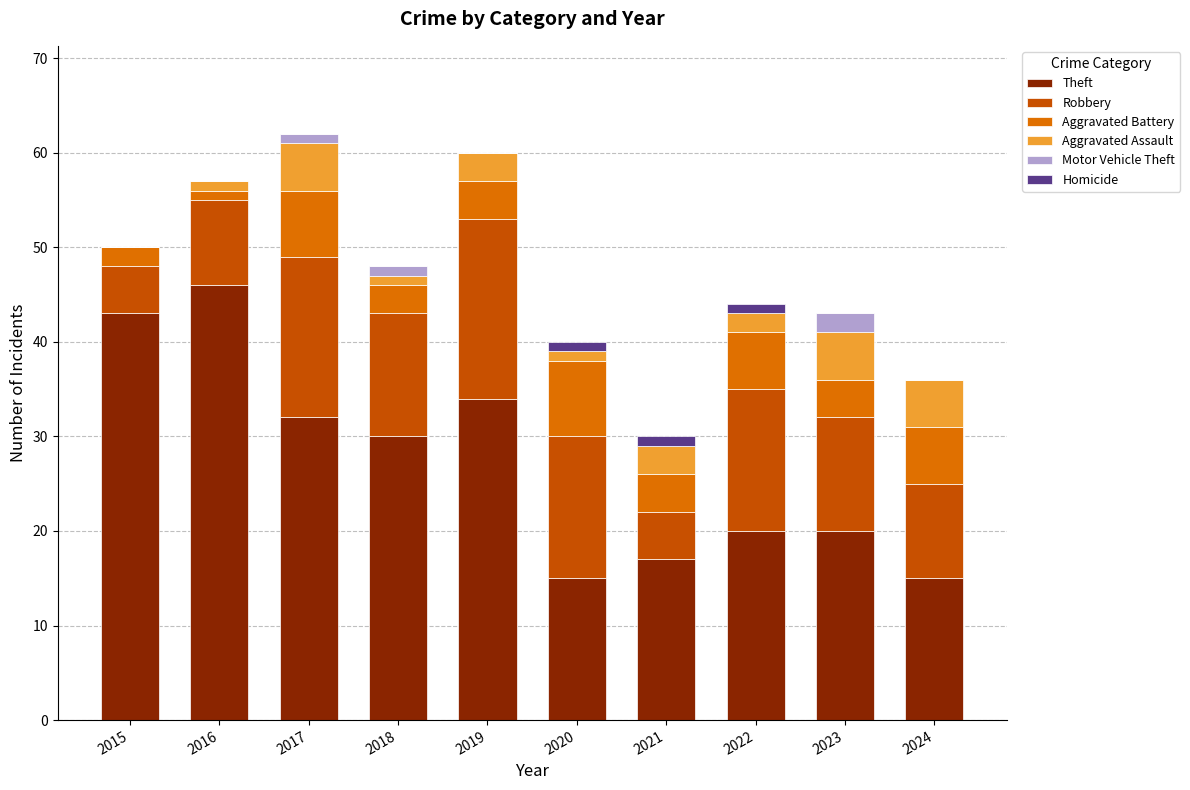

Which category has the highest value in the Theft series?

2016